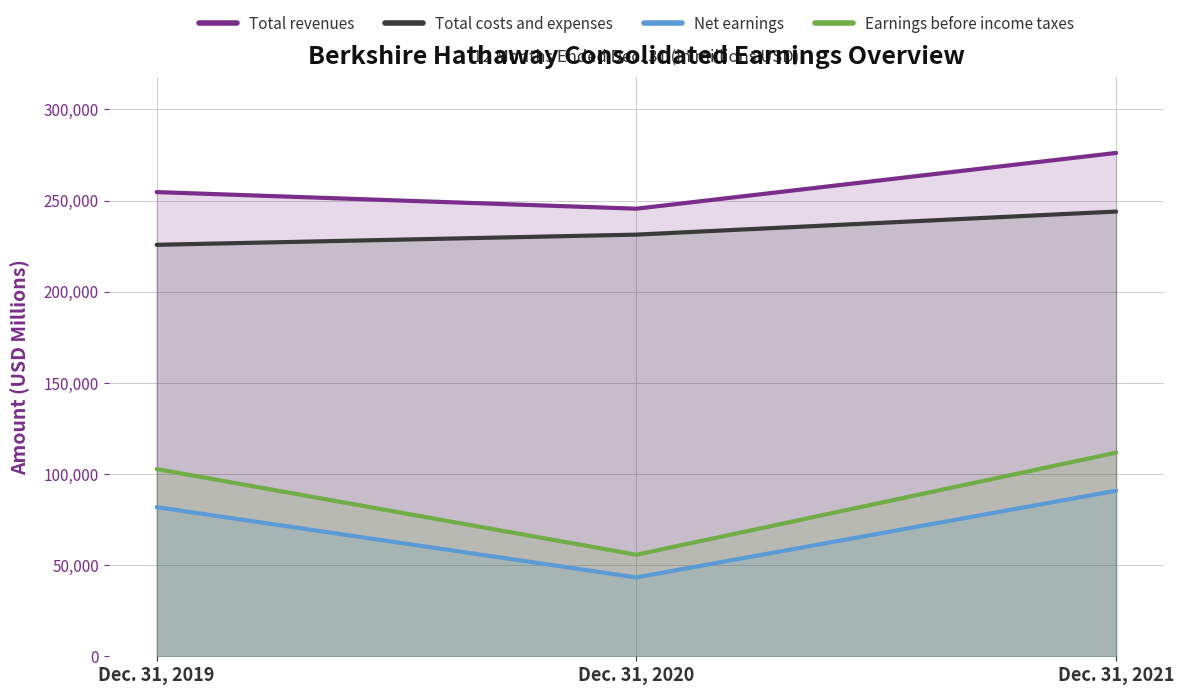

What are all the series names shown in the legend?

Total revenues, Total costs and expenses, Net earnings, Earnings before income taxes